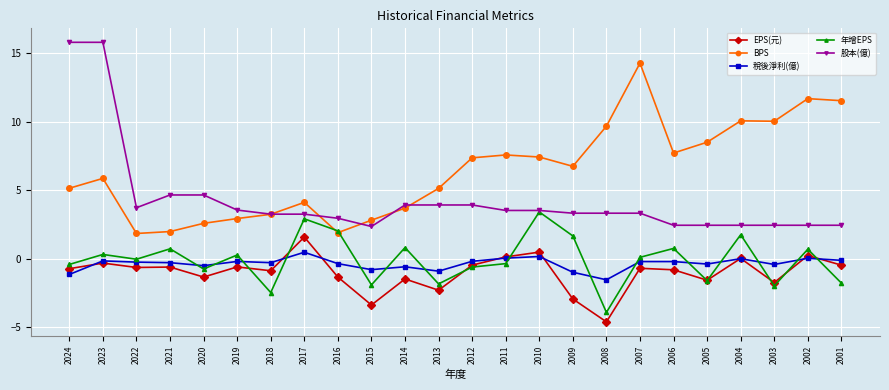

How many categories are shown in the chart?

24